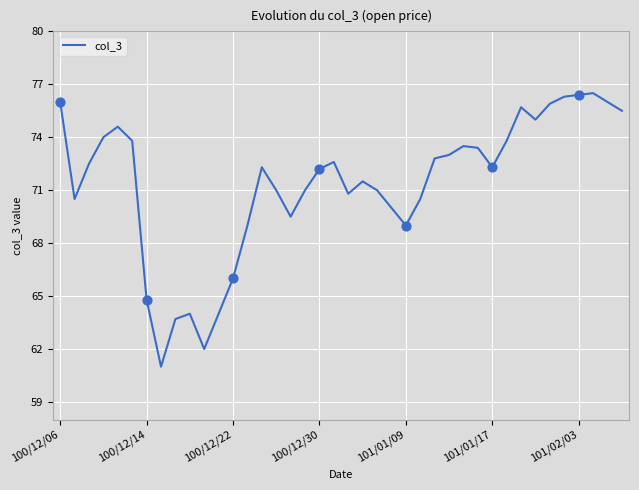

What is the difference between the maximum and minimum values?

15.5